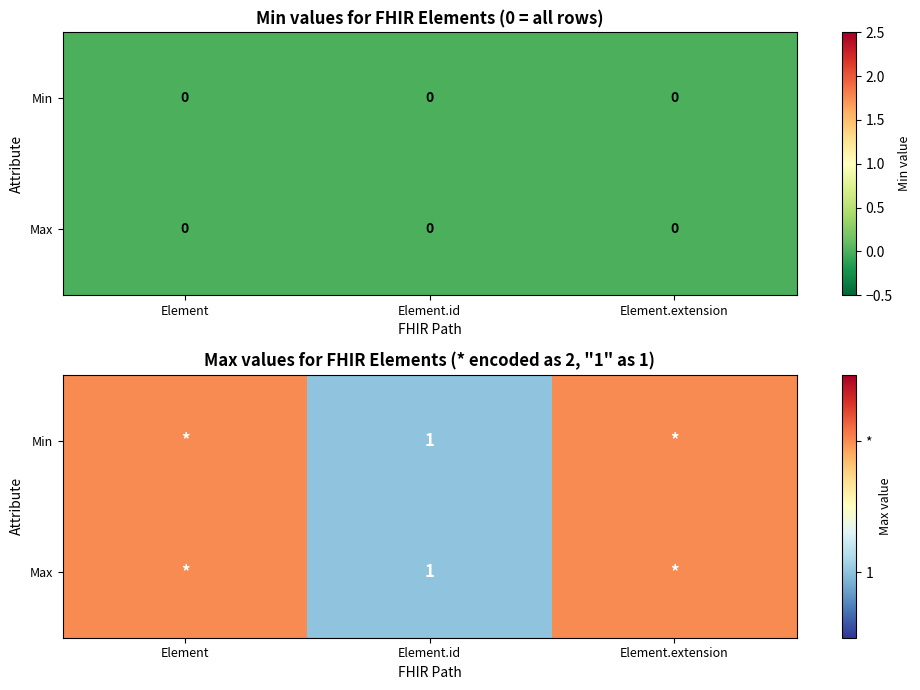

Which series has the largest range (max minus min)?

Min